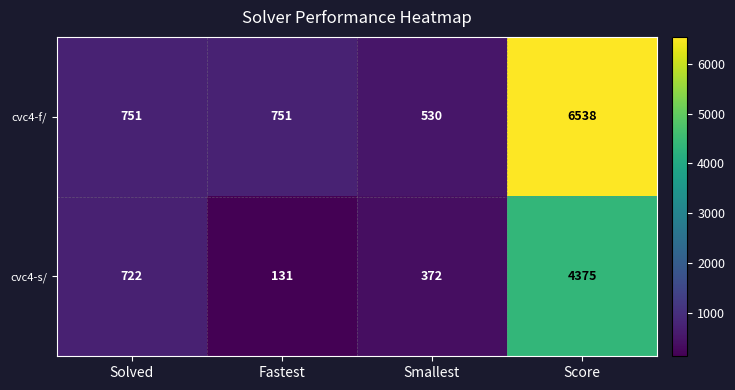

At which category is the sum across all series the highest?

Score